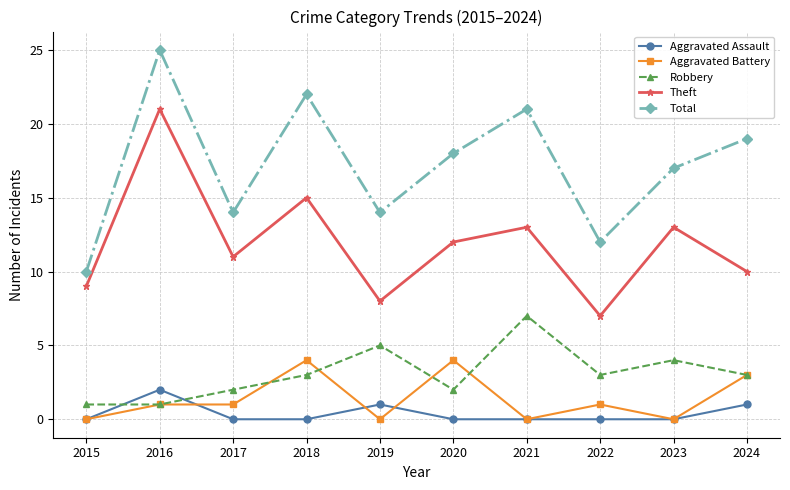

How many lines are shown in the chart?

5